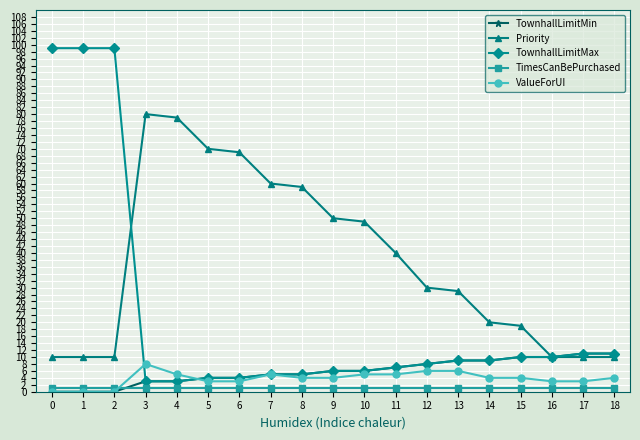

What is the minimum value for Priority?

10